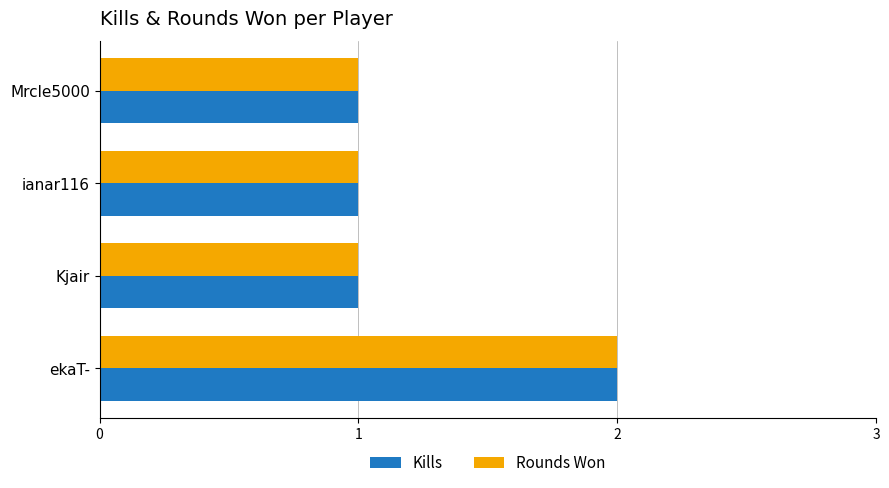

What is the sum of all Kills values?

5